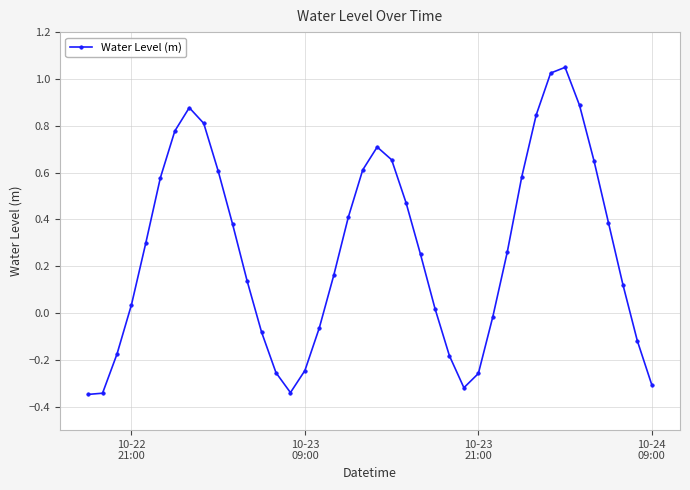

What is the difference between the second highest and minimum values?

1.4